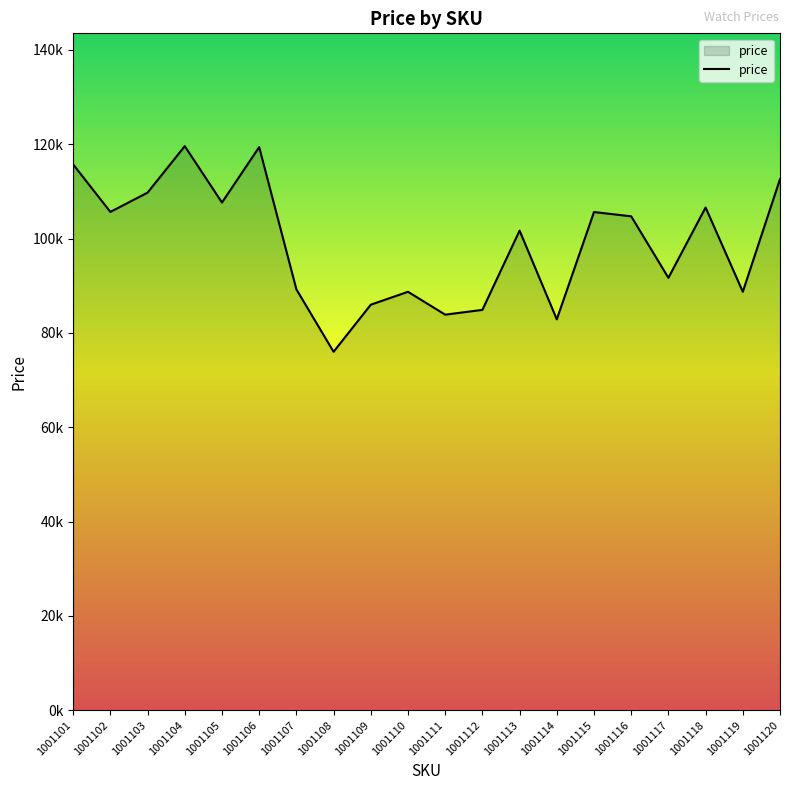

Does the chart display data point markers on the line(s)?

No